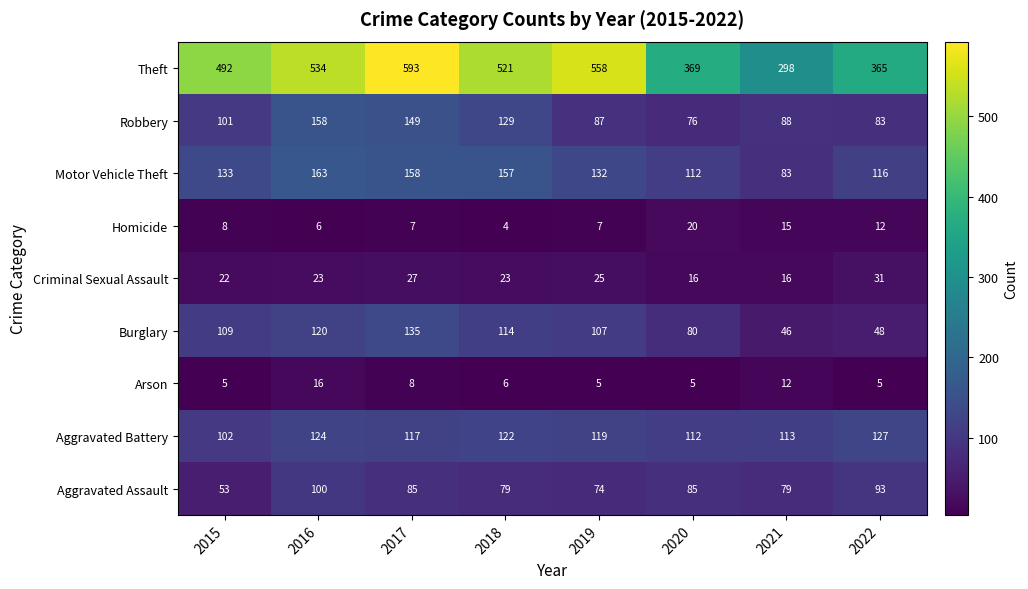

Rank the series by their maximum value, from lowest to highest.

Arson, Homicide, Criminal Sexual Assault, Aggravated Assault, Aggravated Battery, Burglary, Robbery, Motor Vehicle Theft, Theft